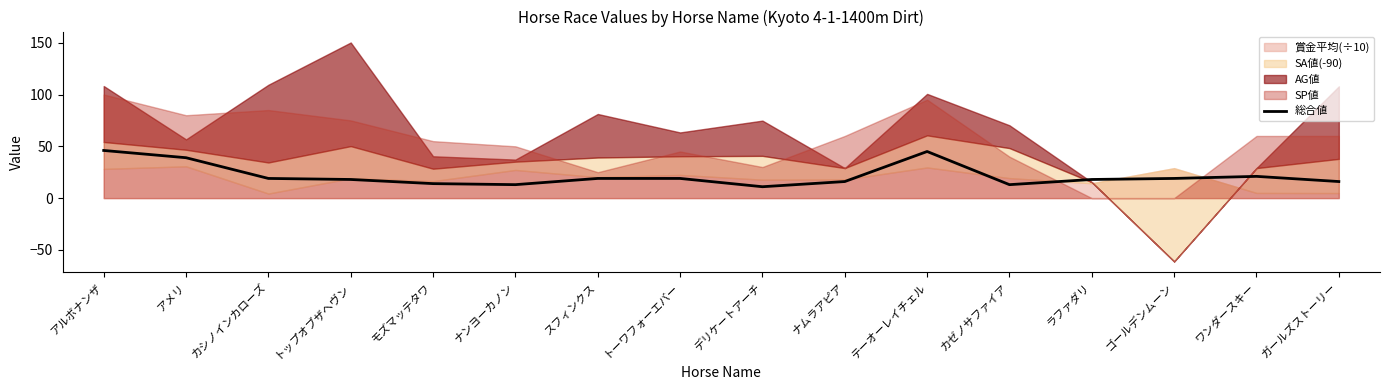

The value at トップオブザヘヴン is 24. True or false?

False